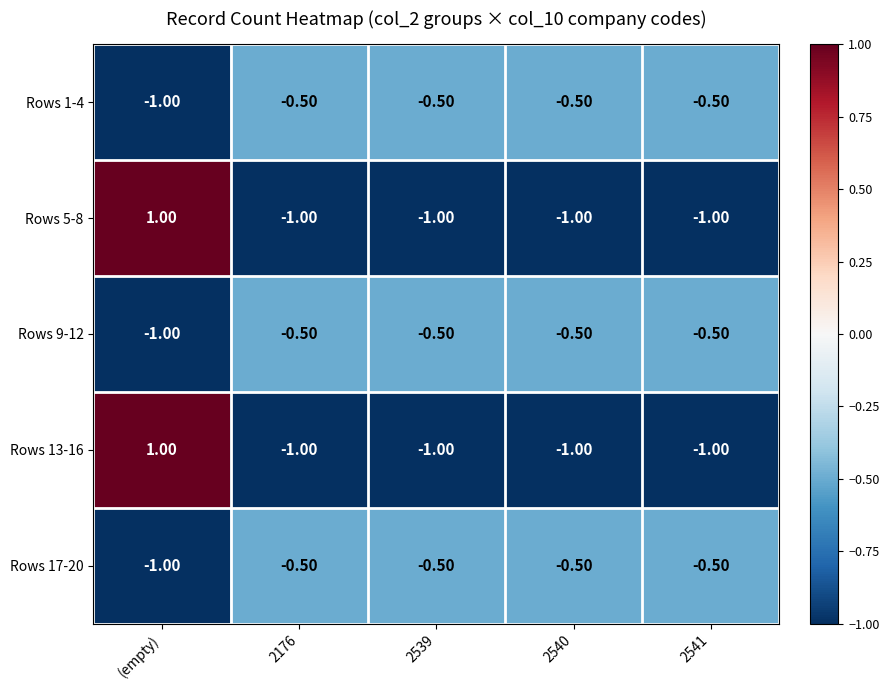

What is the spread (max minus min) of values at 2540?

0.5